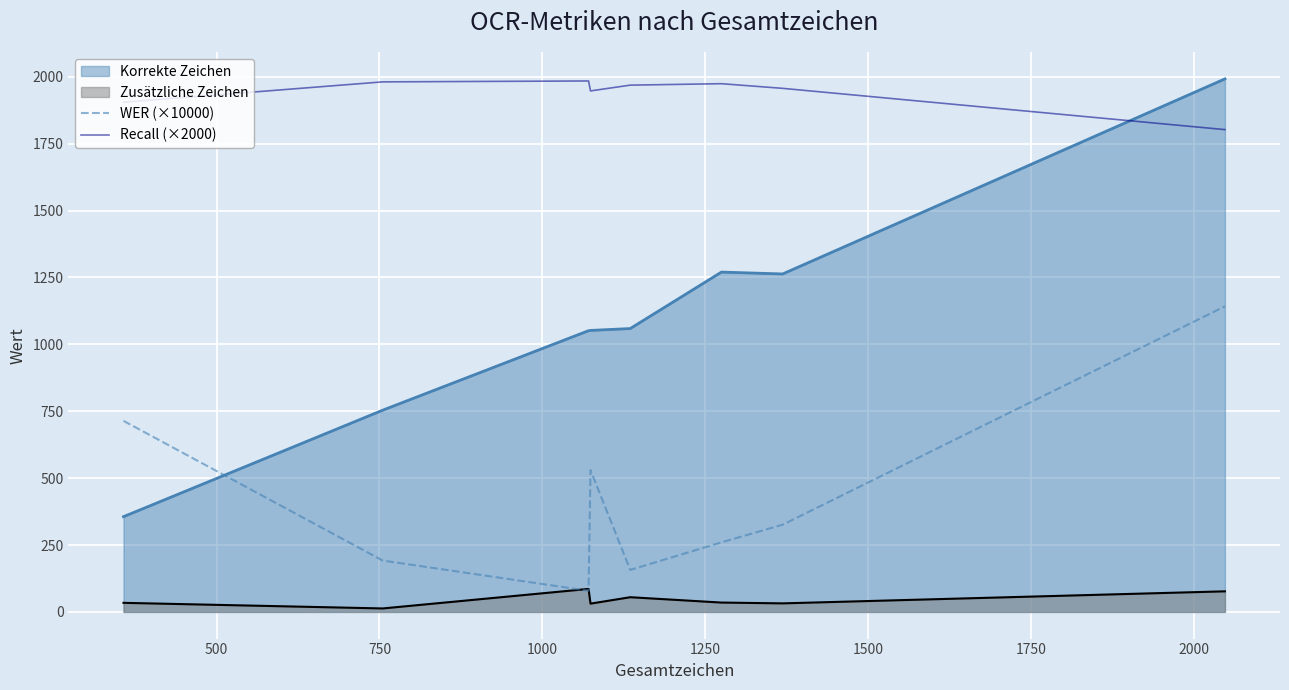

Reading left to right, extract all data points from this chart.

WER (×10000): 714.0	192.0	79.0	530.0	157.0	260.0	326.0	1142.0
Recall (×2000): 1904.8	1980.8	1984.2	1947.0	1968.6	1974.0	1956.6	1802.4